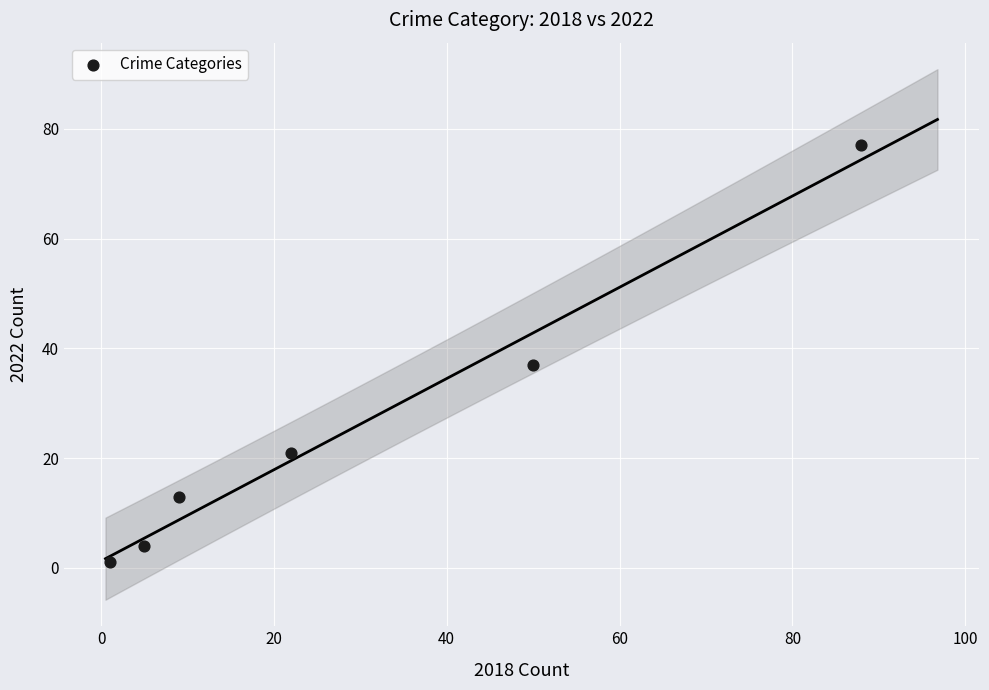

What Y value in the scatter plot is closest to 39?

37